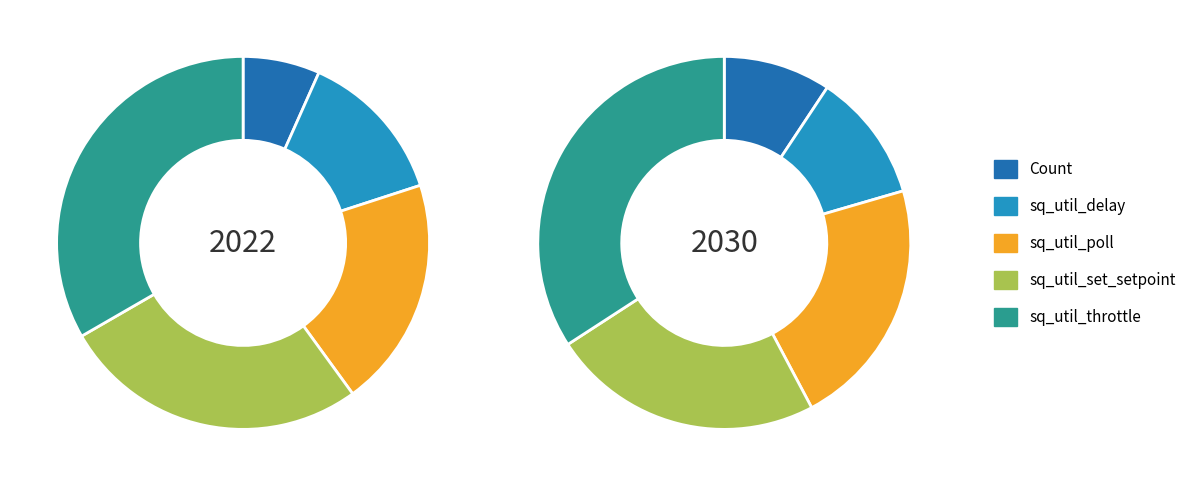

True or false: sq_util_delay accounts for 10% of the total.

True